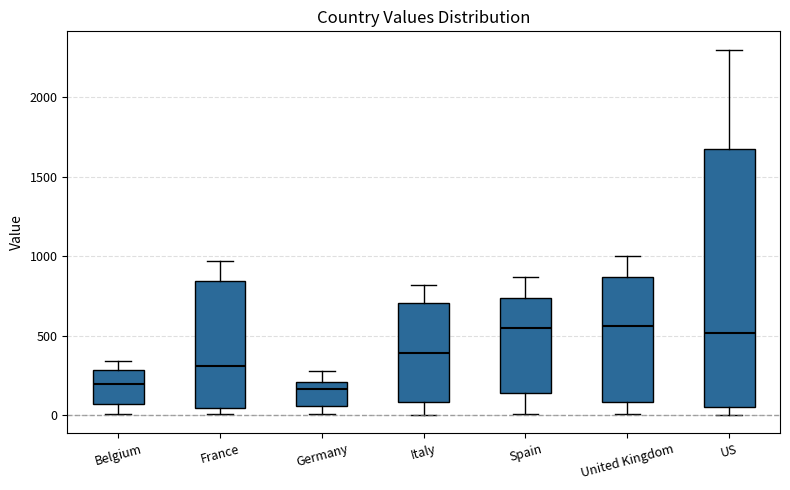

Where does the upper whisker of the box for Italy end on the y-axis? The values are not printed on the chart, so give them approximately, as read against the axis.

800